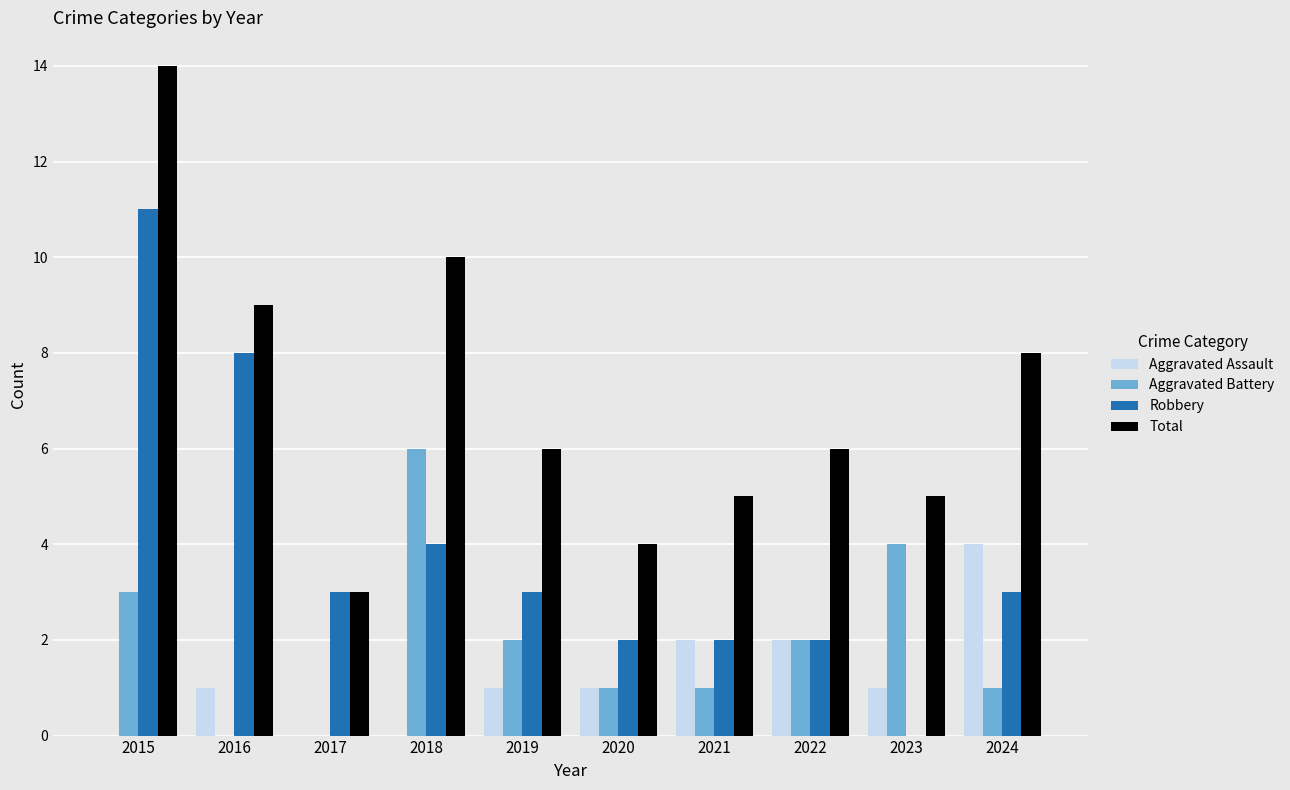

Does the chart contain stacked bars?

No